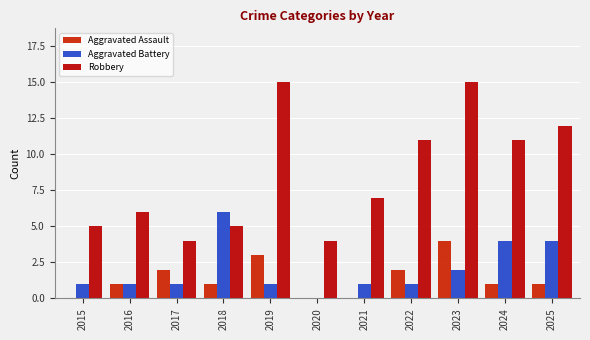

At how many categories does at least one series exceed 2?

11